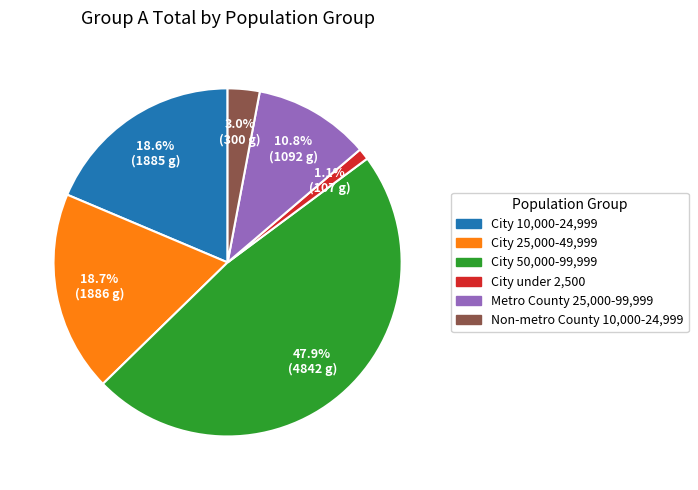

Is there a majority slice in this chart?

No